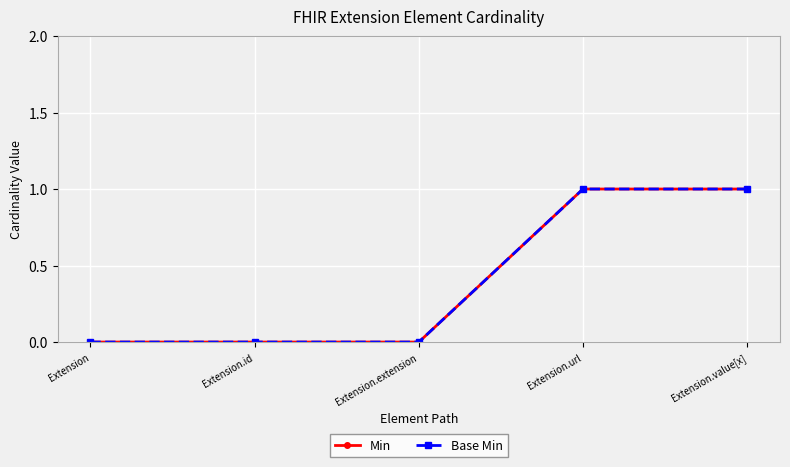

Is the value of Min at Extension.value[x] greater than the value of Base Min at Extension.value[x]?

No